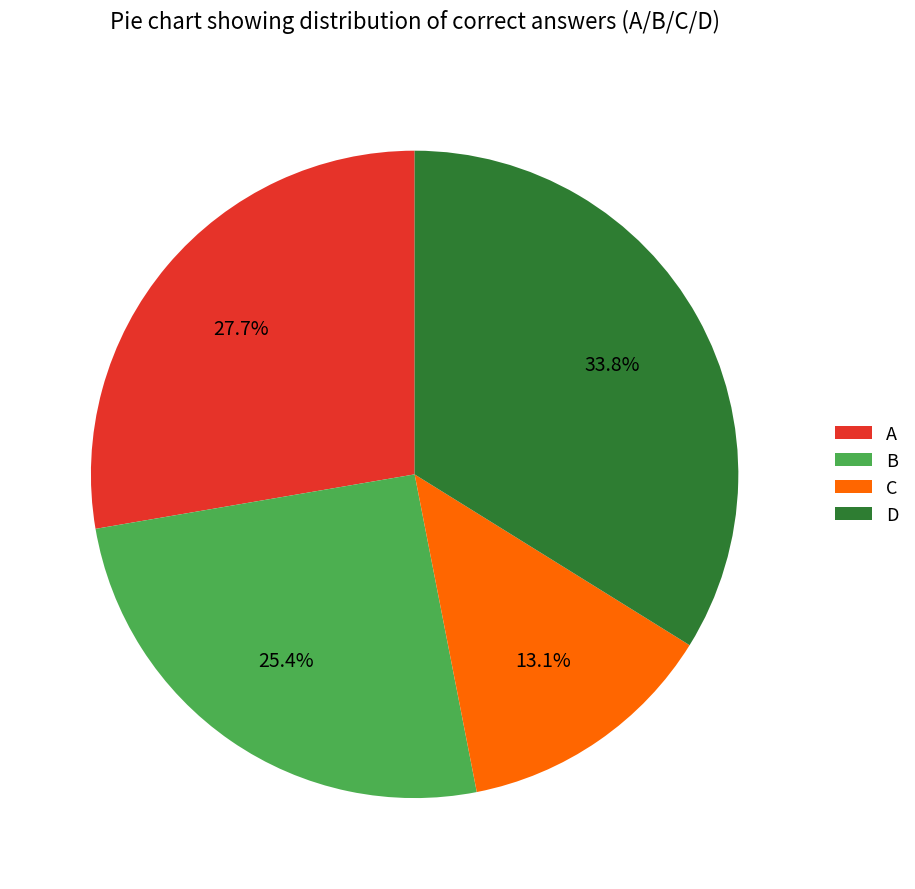

What percentage is the A slice, to the nearest percent?

28%